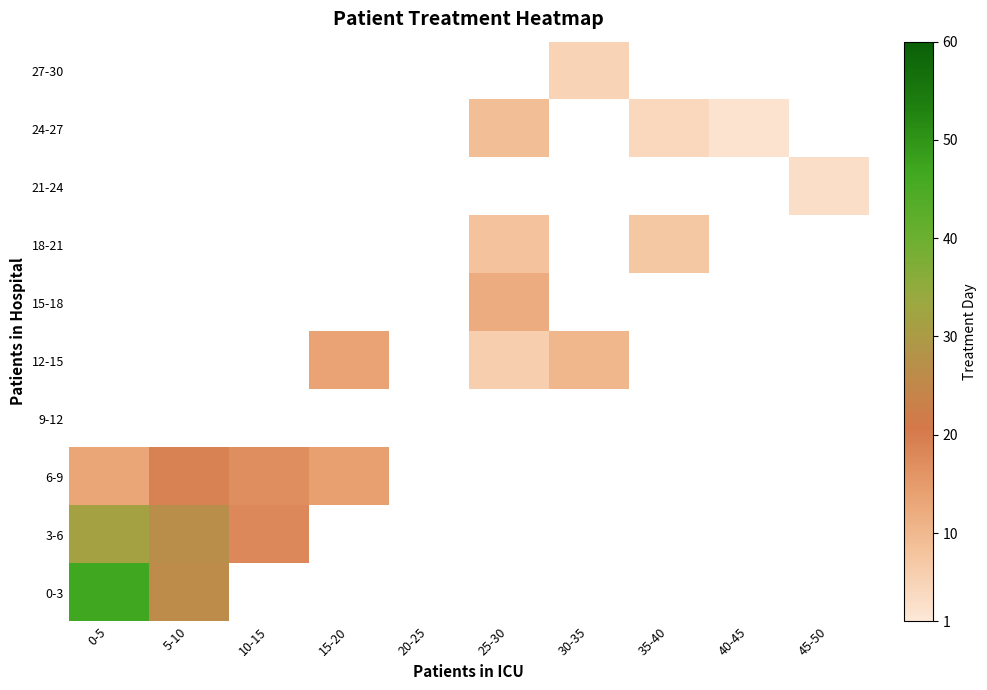

At which category does the chart reach its peak across all series?

0-5